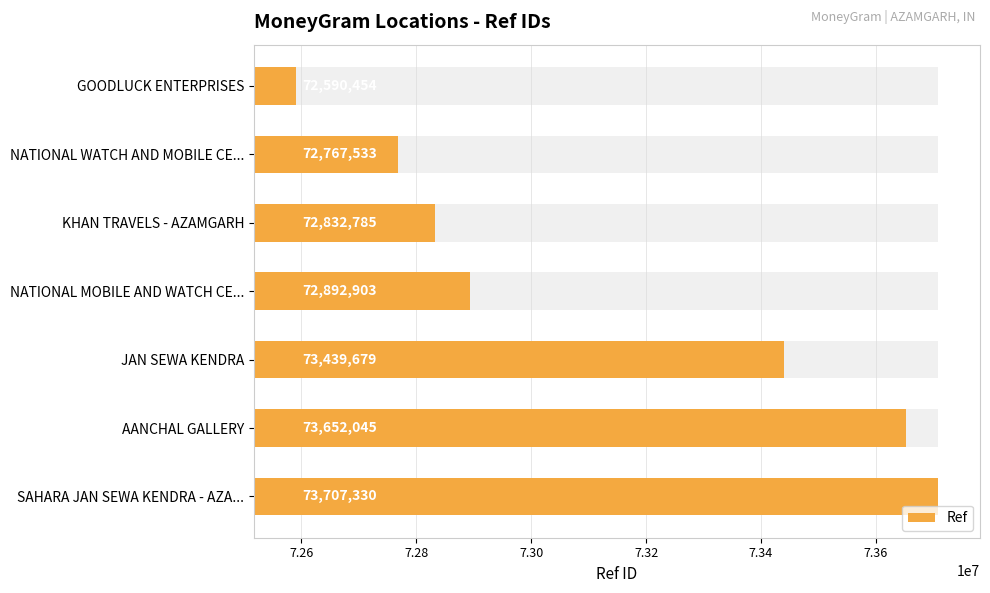

Reading right to left, extract all data points from this chart.

73707330	73652045	73439679	72892903	72832785	72767533	72590454